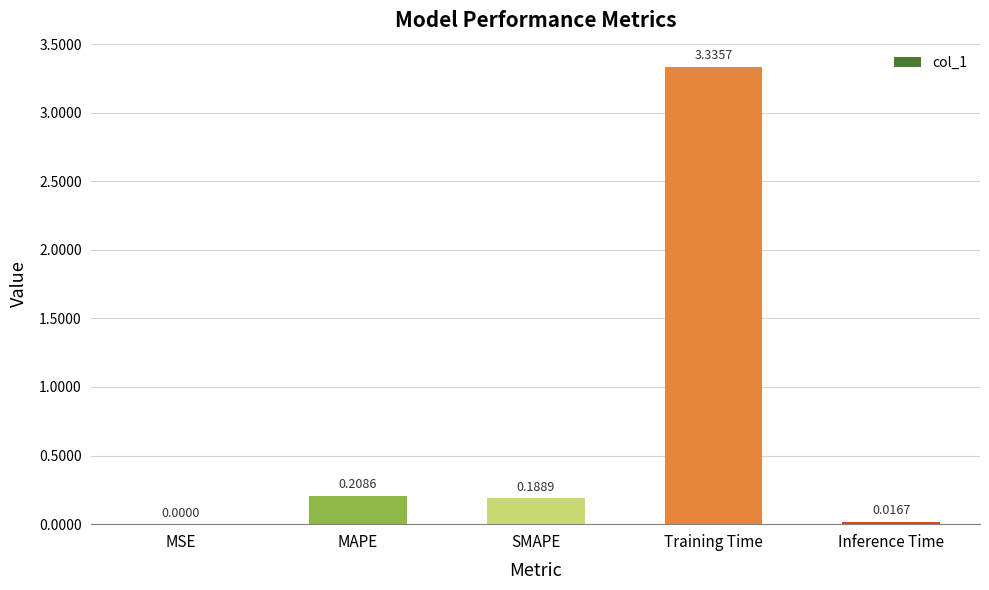

What is the sum of all values?

3.7